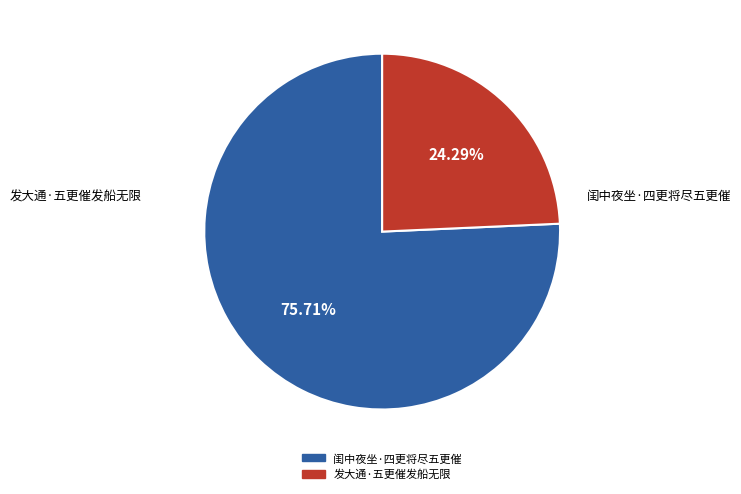

Does any single category account for the majority?

Yes